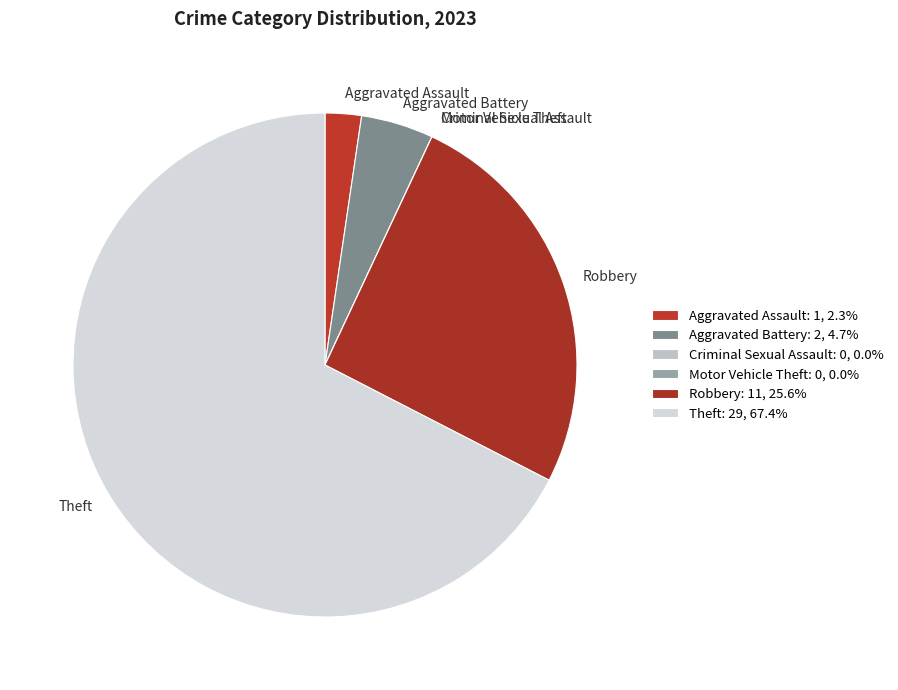

Between Aggravated Battery and Aggravated Assault, which is larger?

Aggravated Battery